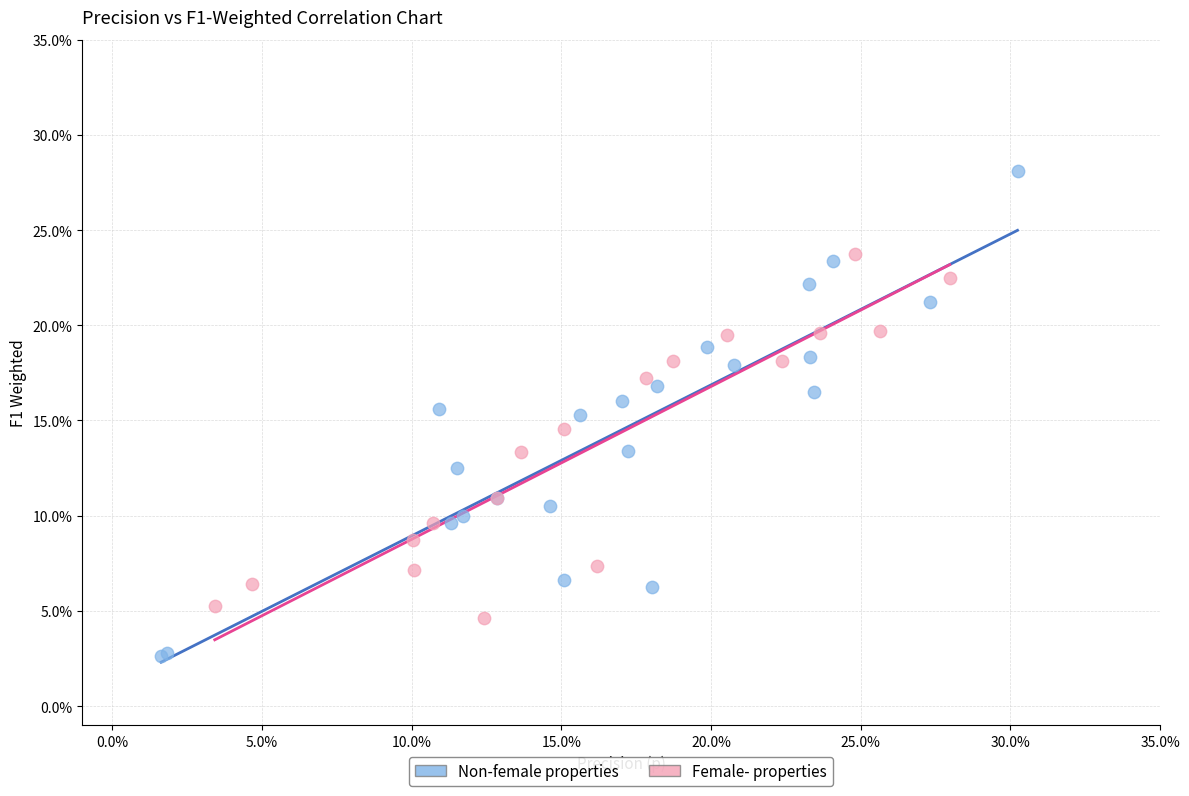

Which series contains the highest Y value?

Non-female properties